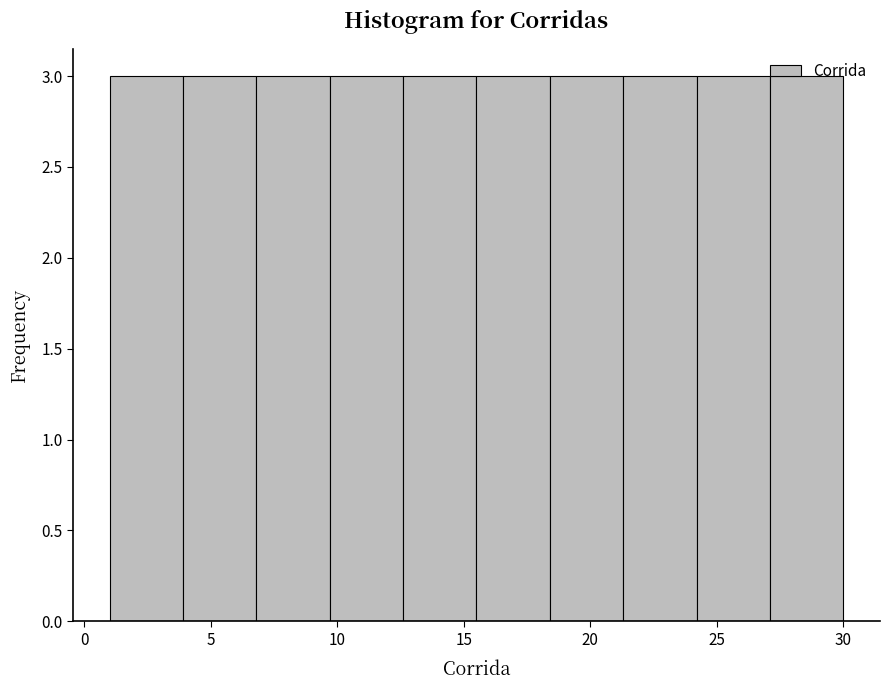

Reading left to right, transcribe this chart: for each bar, give the range it covers on the x-axis and its height. Neither the bar edges nor the heights are printed on the chart, so give them approximately, as read against the axes.

1.0 to 3.9: 3
3.9 to 6.8: 3
6.8 to 9.7: 3
9.7 to 12.6: 3
12.6 to 15.5: 3
15.5 to 18.4: 3
18.4 to 21.3: 3
21.3 to 24.2: 3
24.2 to 27.1: 3
27.1 to 30.0: 3